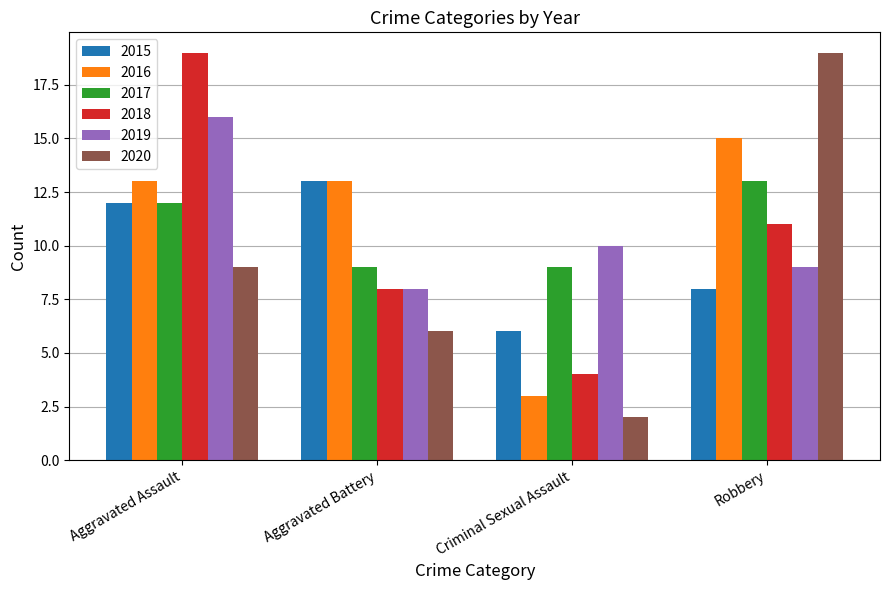

Are the bars grouped side by side (vs. stacked)?

Yes